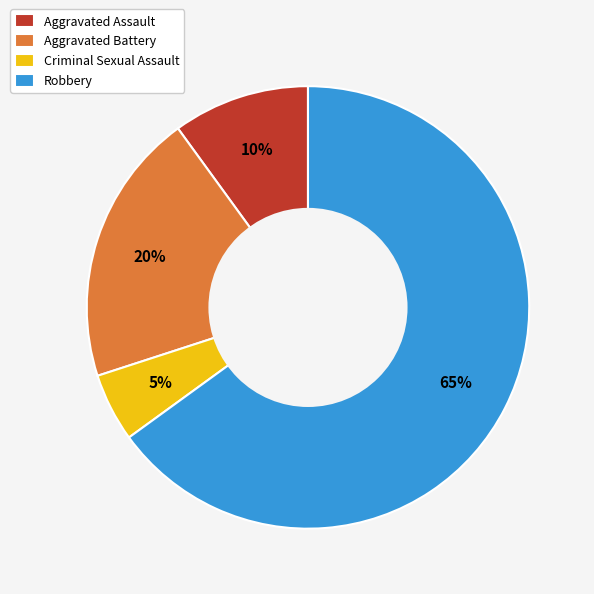

Do Robbery and Criminal Sexual Assault together represent more than half of the pie?

Yes